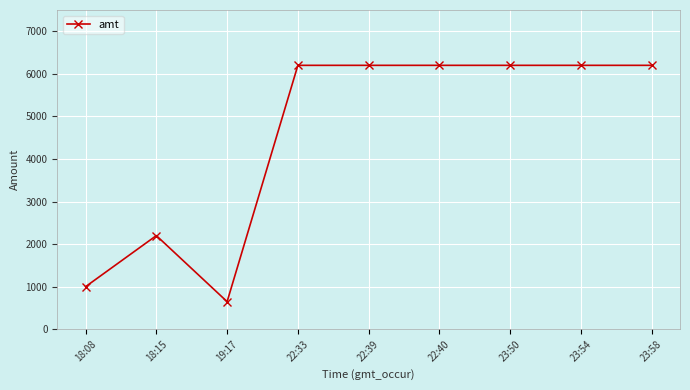

Reading right to left, extract all data points from this chart.

23:58=6200	23:54=6200	23:50=6200	22:40=6200	22:39=6200	22:33=6200	19:17=648	18:15=2200	18:08=1000